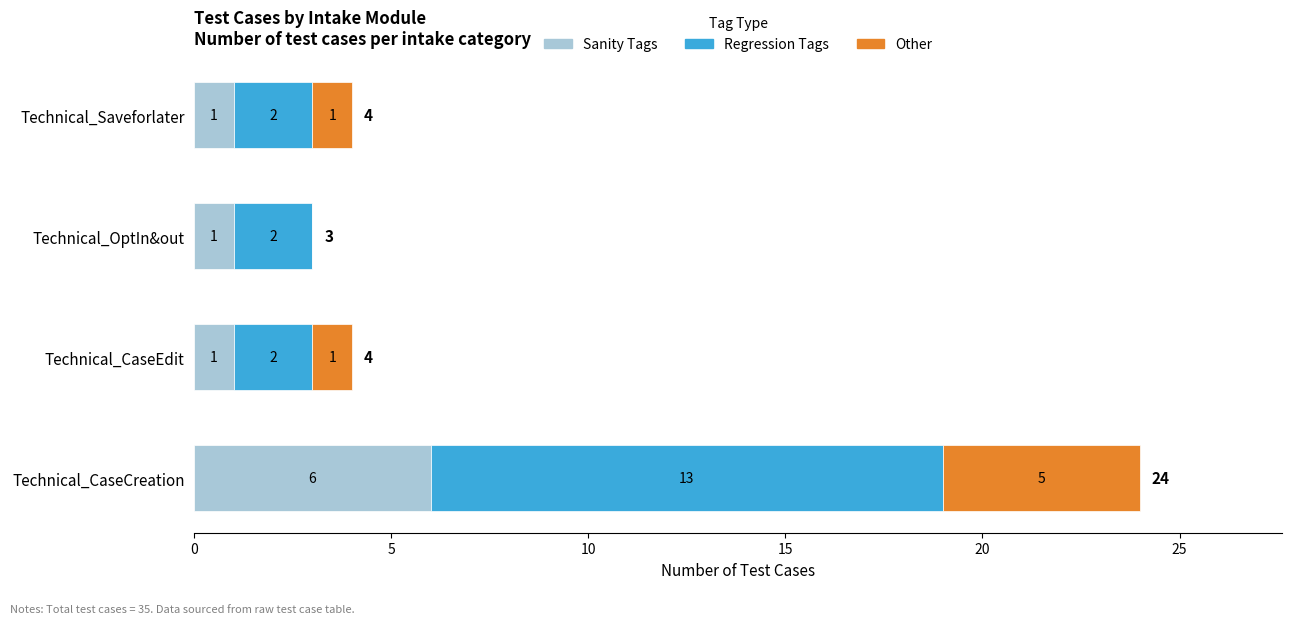

Count the number of data series in this chart.

3